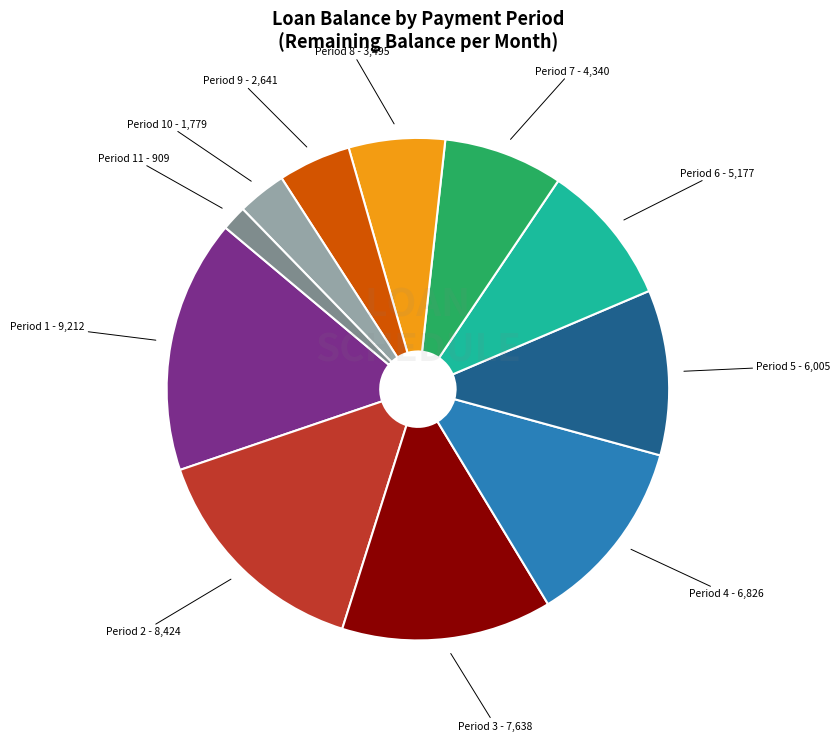

What is the ratio of the value at Period 9 - 2,641 to the value at Period 10 - 1,779?

1.5